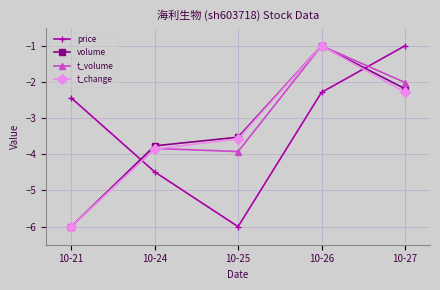

What is the difference between the highest and lowest values at 10-26?

1.3